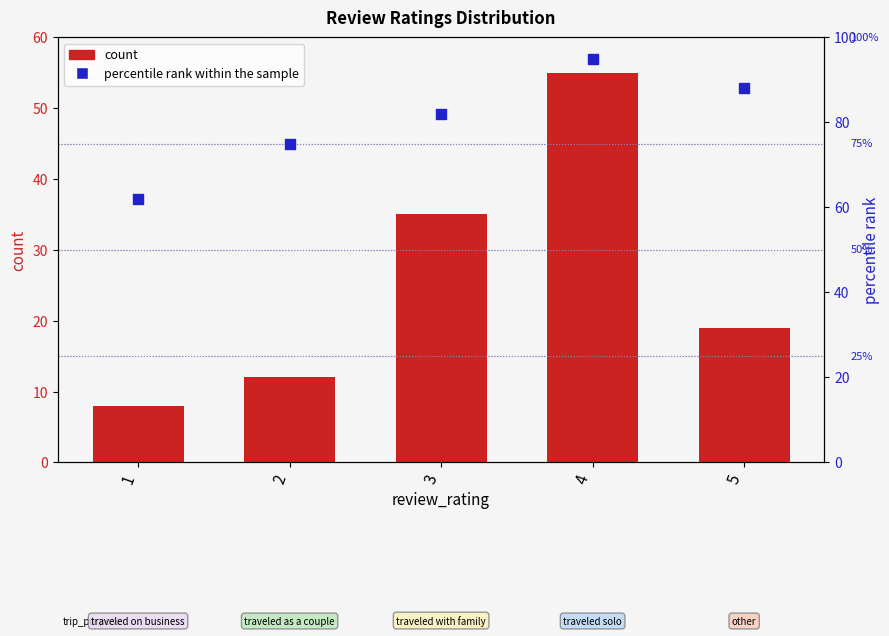

What are all the series names shown in the legend?

count, percentile rank within the sample